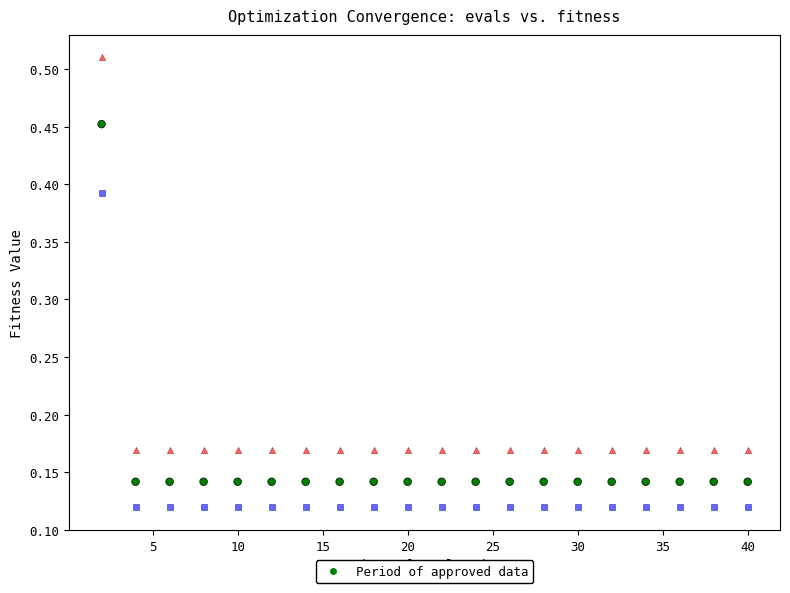

Count the number of points in this scatter plot.

60